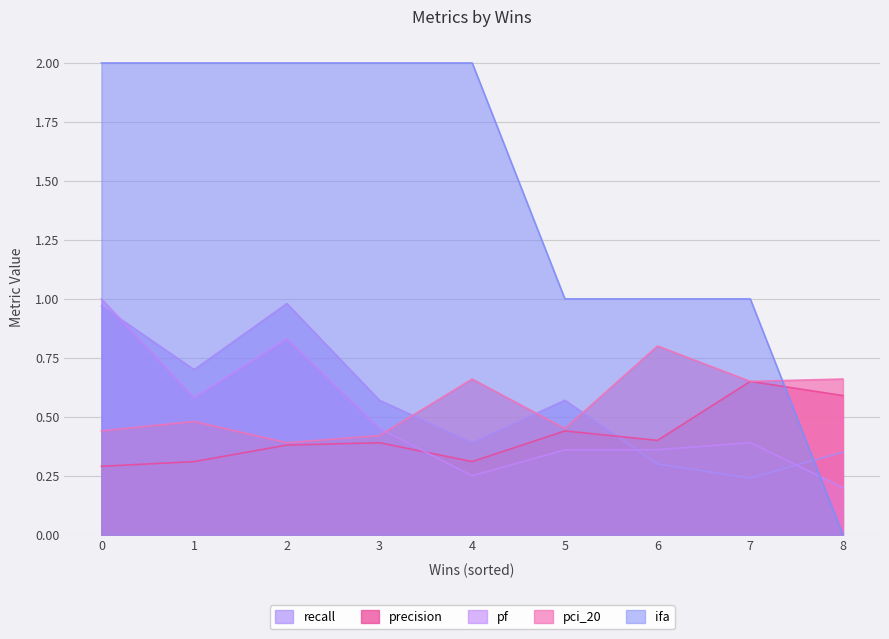

Reading left to right, list all the values displayed in this chart.

recall: 2=1.0	3=0.6	1=0.7	6=0.3	8=0.3	4=0.4	0=1.0	5=0.6	7=0.2
precision: 2=0.4	3=0.4	1=0.3	6=0.4	8=0.6	4=0.3	0=0.3	5=0.4	7=0.7
pf: 2=0.8	3=0.5	1=0.6	6=0.4	8=0.2	4=0.2	0=1.0	5=0.4	7=0.4
pci_20: 2=0.4	3=0.4	1=0.5	6=0.8	8=0.7	4=0.7	0=0.4	5=0.5	7=0.7
ifa: 2=2.0	3=2.0	1=2.0	6=1.0	8=0.0	4=2.0	0=2.0	5=1.0	7=1.0